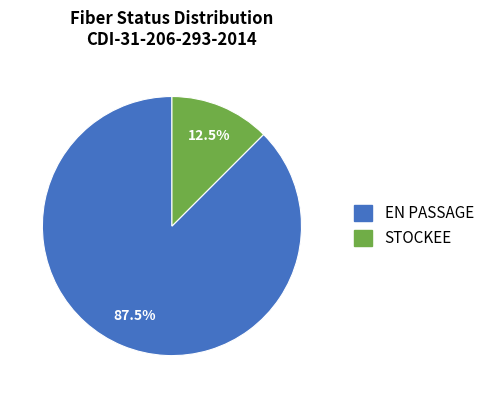

Approximately how many times larger is the value at EN PASSAGE compared to STOCKEE?

7.0